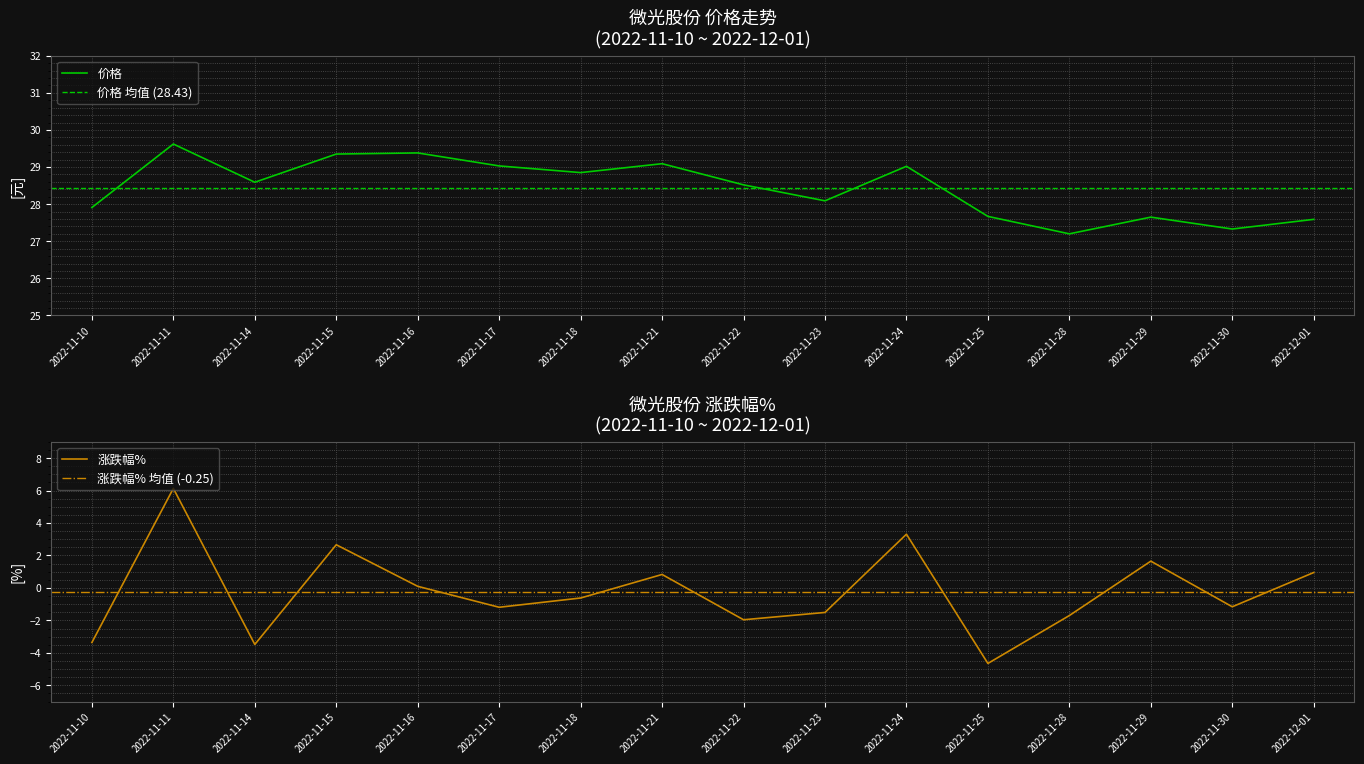

Where is the first local maximum for 价格?

2022-11-11